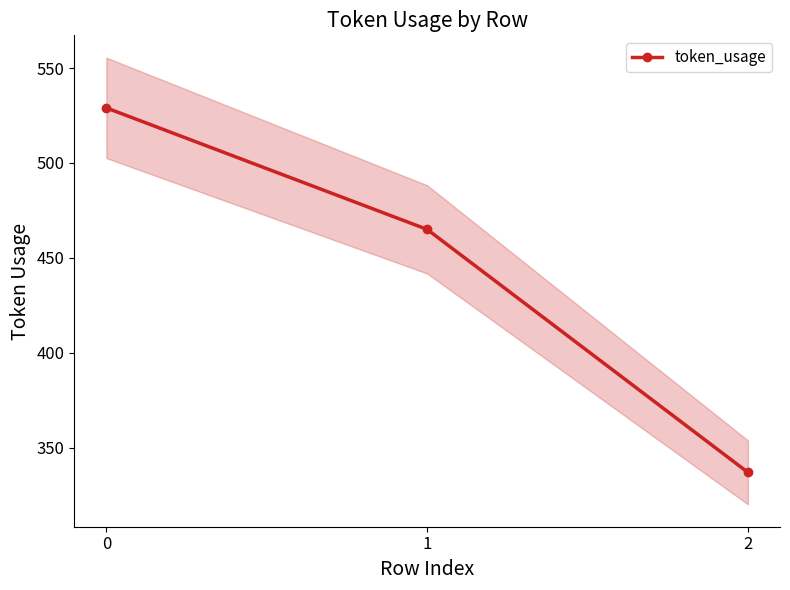

How many values are between 337 and 529?

3